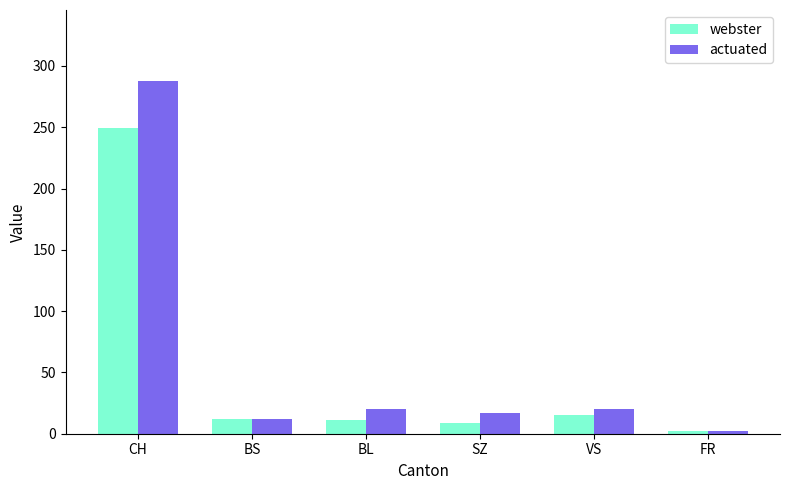

Which series changed the most between BL and FR?

actuated